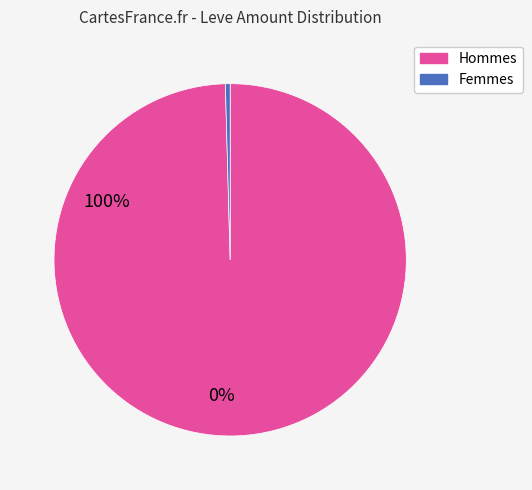

Is there any slice that represents more than half of the pie?

Yes